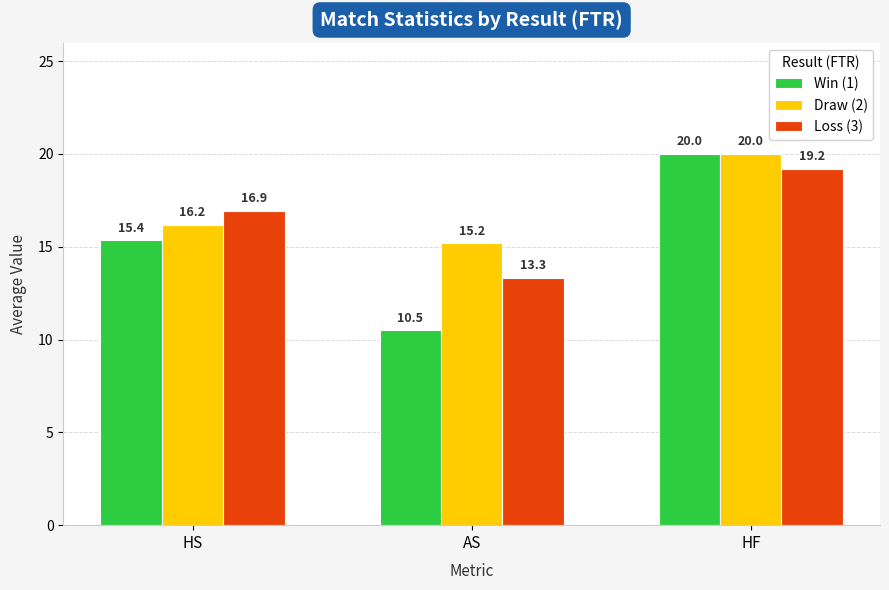

How many bars are there in total?

9